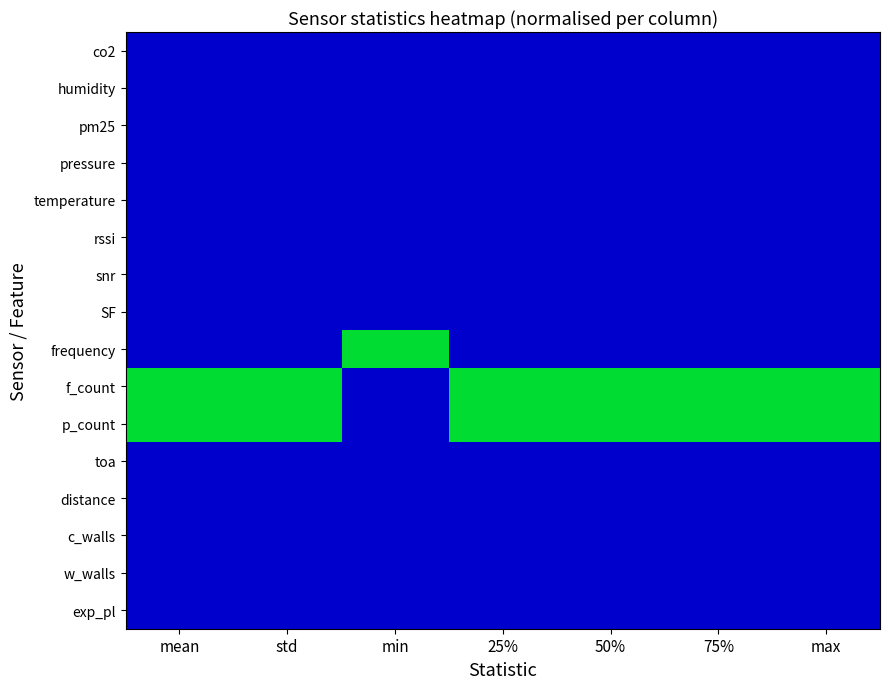

How many values are above zero?

15